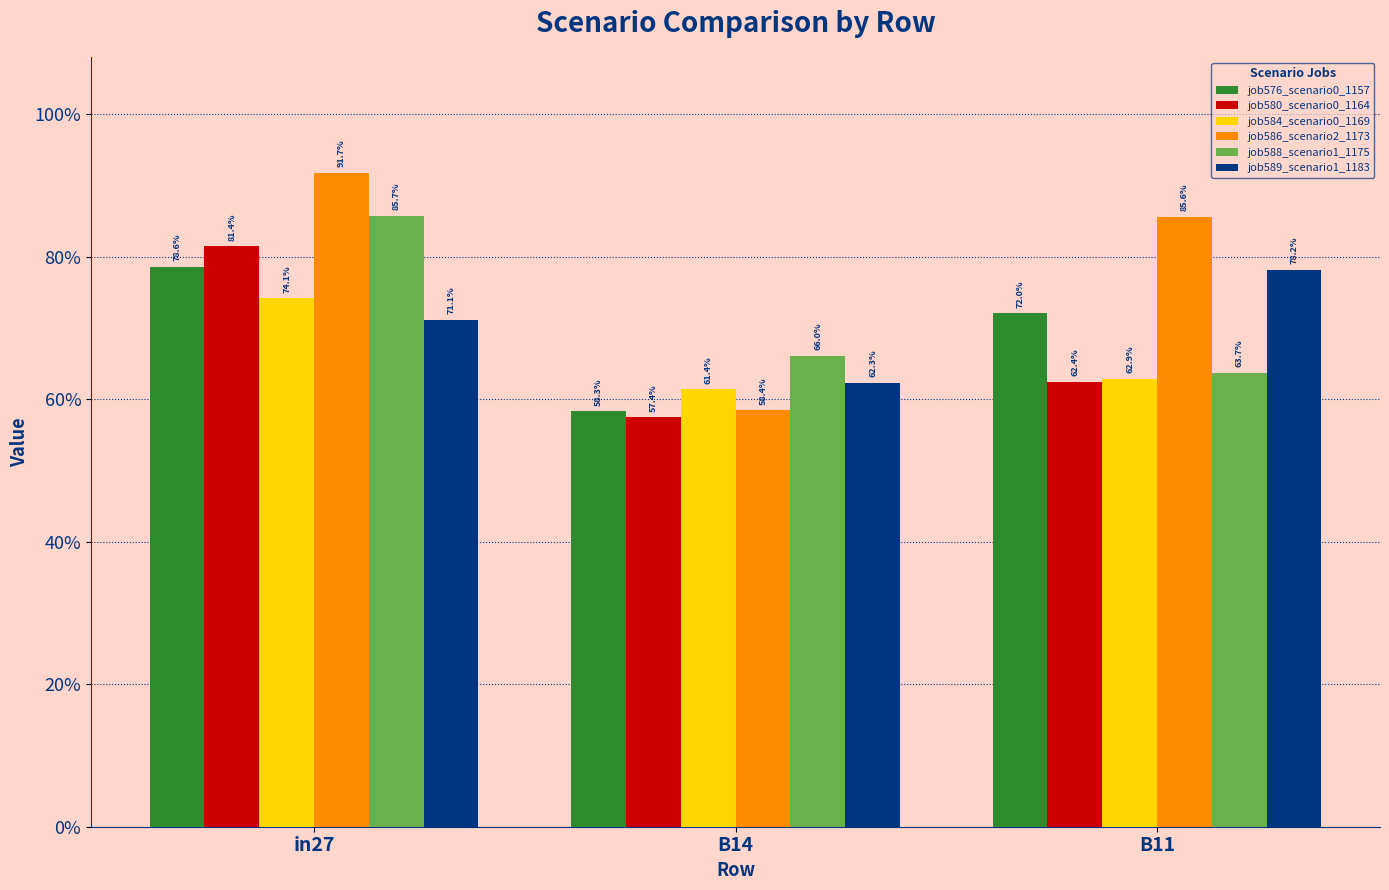

What is the average value of the job586_scenario2_1173 series?

0.8